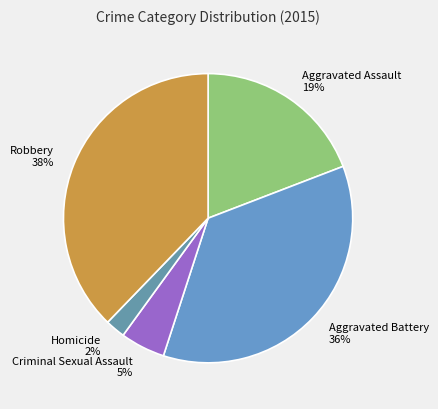

Which has a higher value, Criminal Sexual Assault or Aggravated Battery?

Aggravated Battery